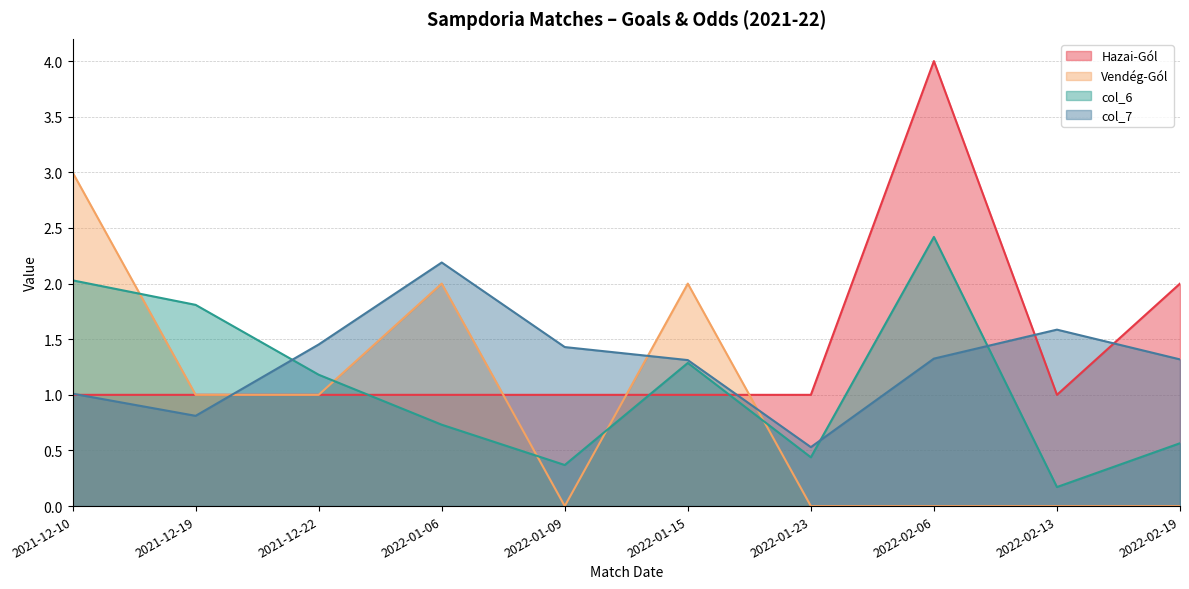

The value of col_6 at 2022-02-19 is 1.0. True or false?

False